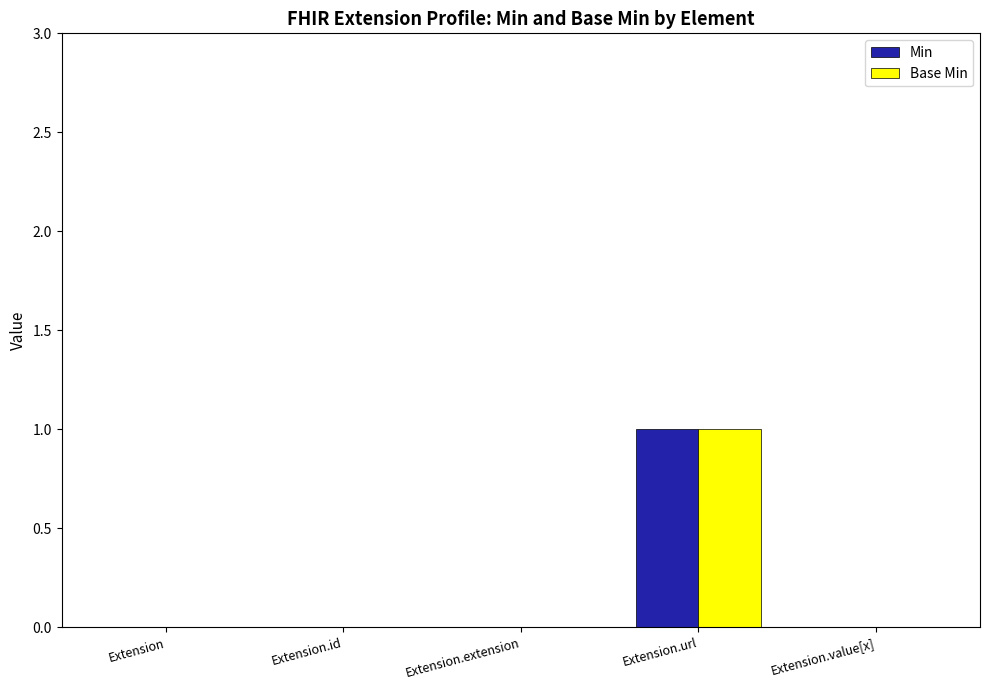

How many series are shown in this chart?

2